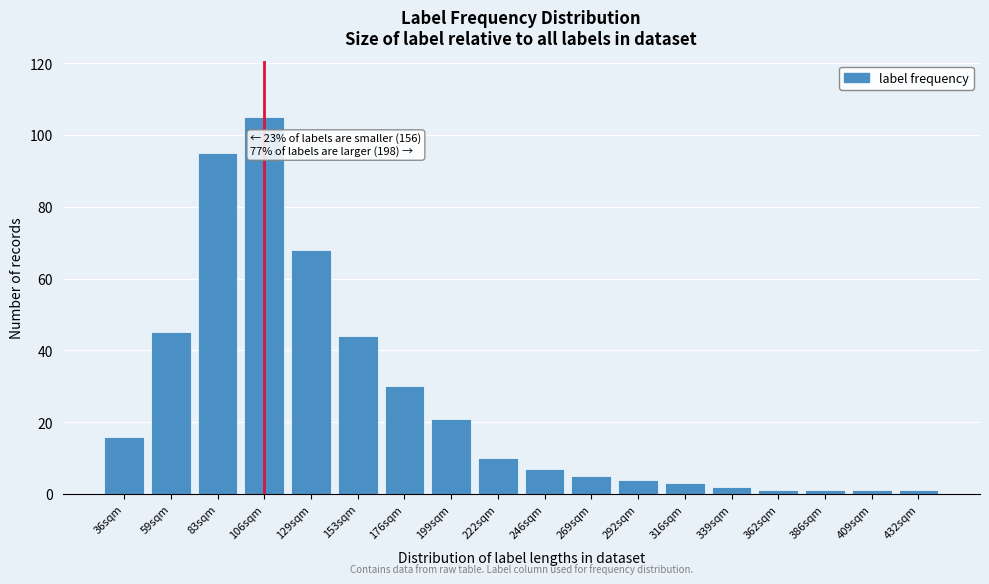

Reading right to left, what are all the values shown in this chart?

1	1	1	1	2	3	4	5	7	10	21	30	44	68	105	95	45	16